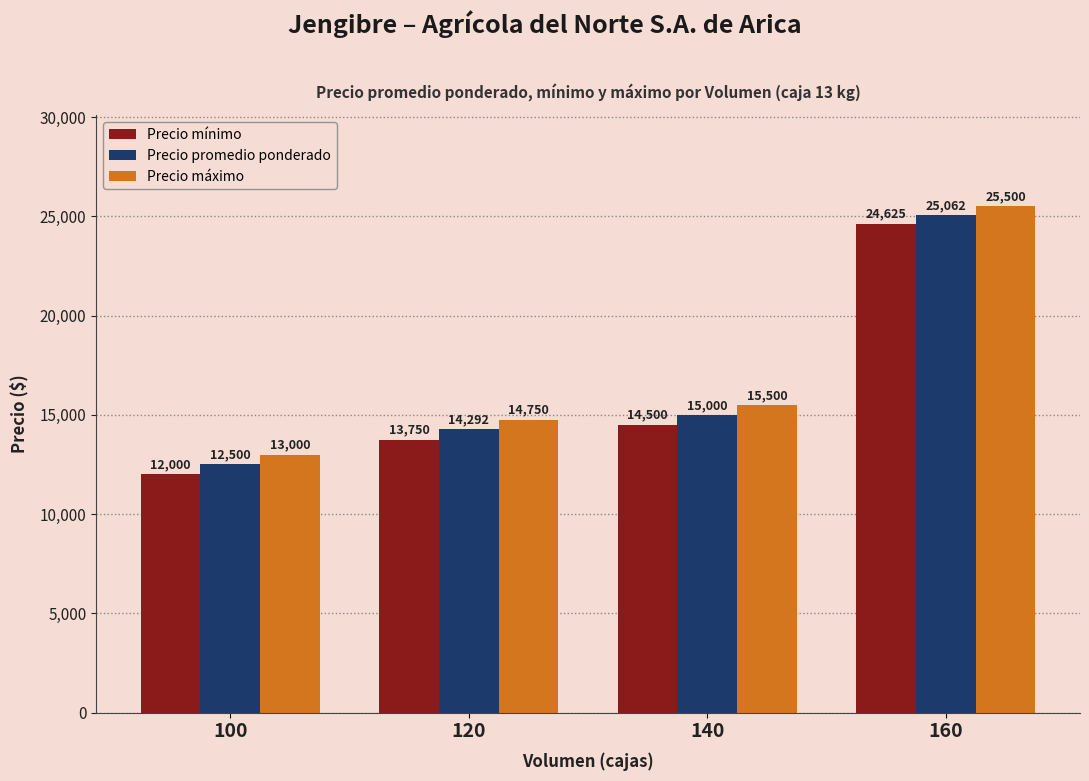

How many values in the Precio promedio ponderado series are below 15000?

2